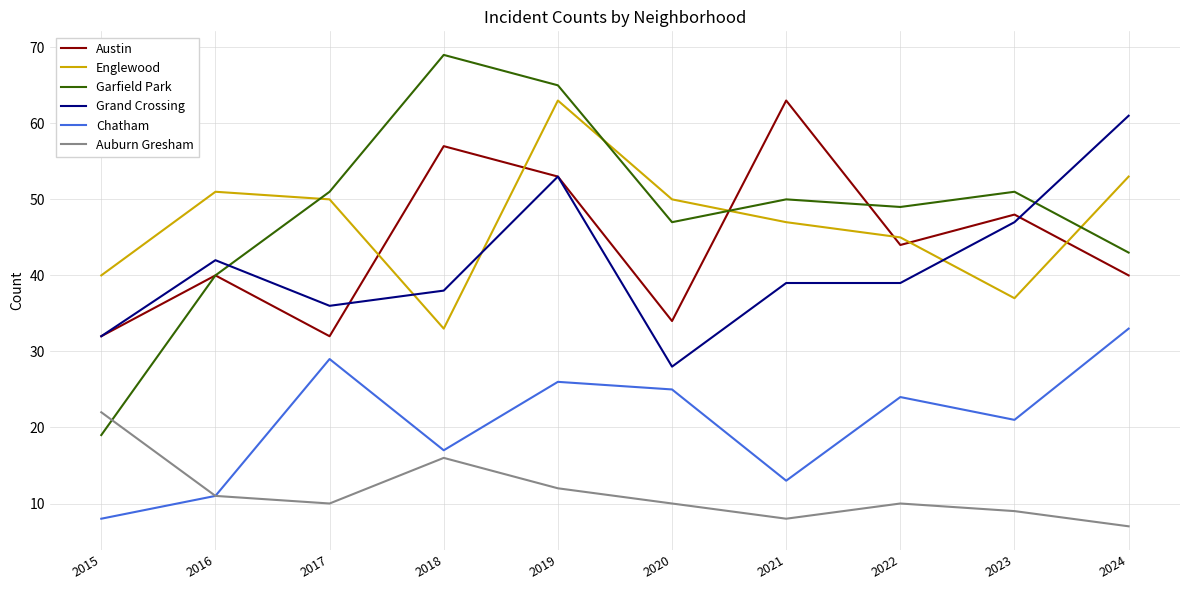

Reading left to right, extract all data points from this chart.

Austin: 32	40	32	57	53	34	63	44	48	40
Englewood: 40	51	50	33	63	50	47	45	37	53
Garfield Park: 19	40	51	69	65	47	50	49	51	43
Grand Crossing: 32	42	36	38	53	28	39	39	47	61
Chatham: 8	11	29	17	26	25	13	24	21	33
Auburn Gresham: 22	11	10	16	12	10	8	10	9	7